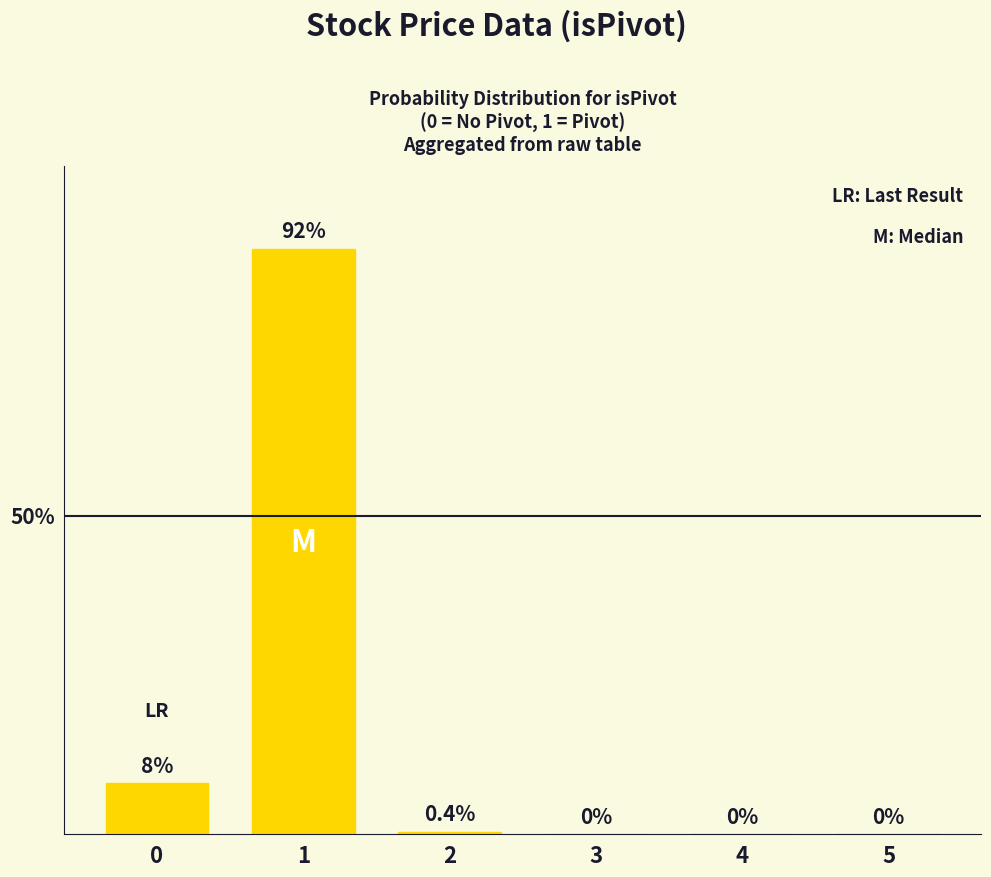

What is the approximate value at 0?

8.0